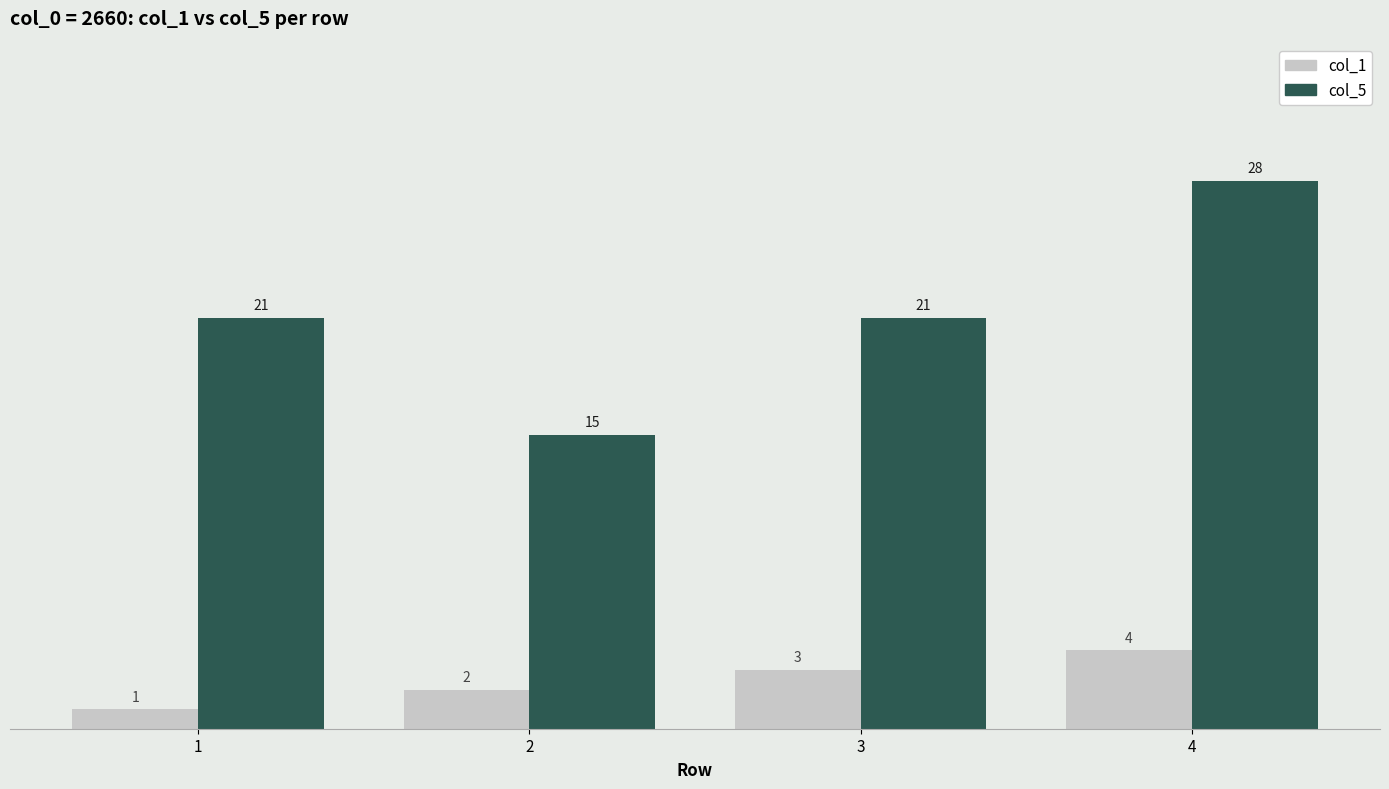

Reading left to right, extract all data points from this chart.

col_1: 1=1	2=2	3=3	4=4
col_5: 1=21	2=15	3=21	4=28